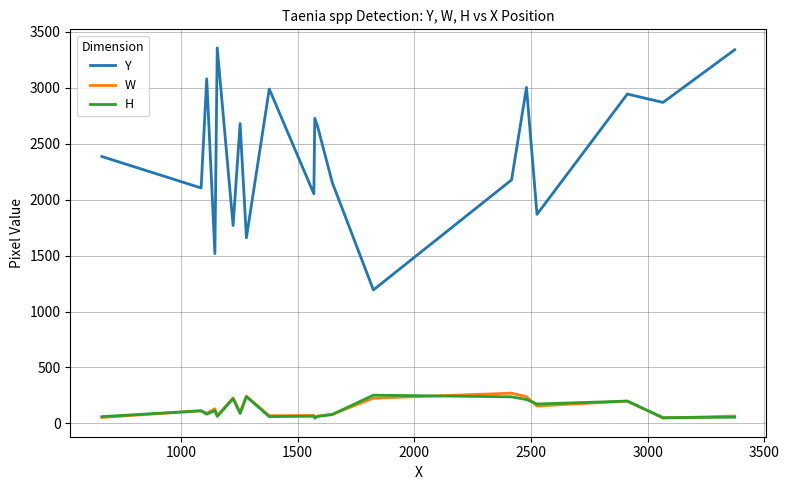

Which series has the widest spread of values?

Y